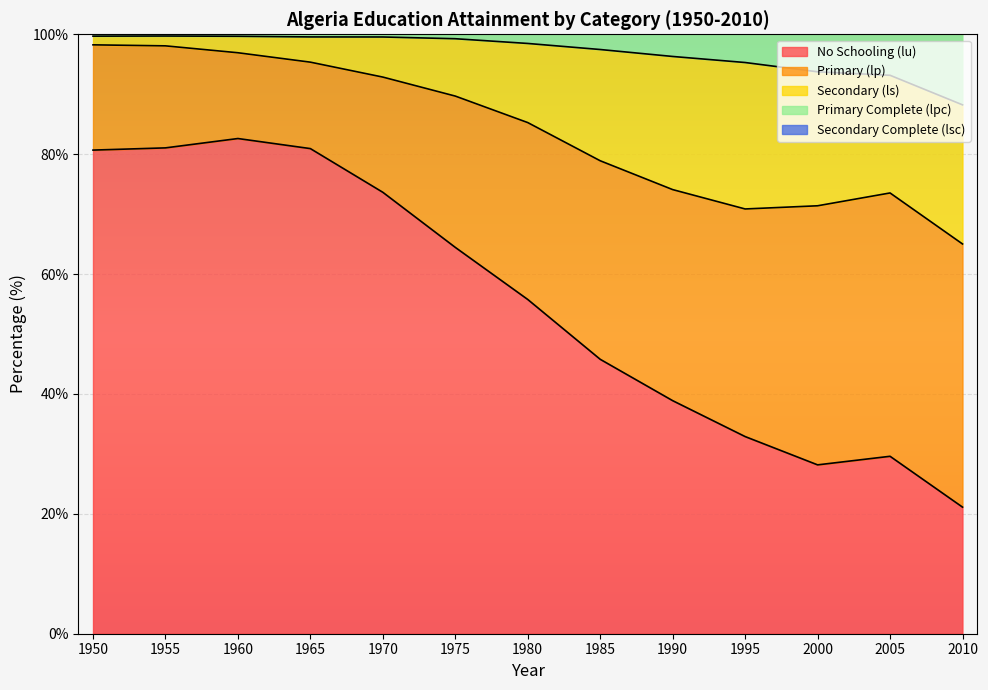

What is the total value across all series at 1985?

121.8